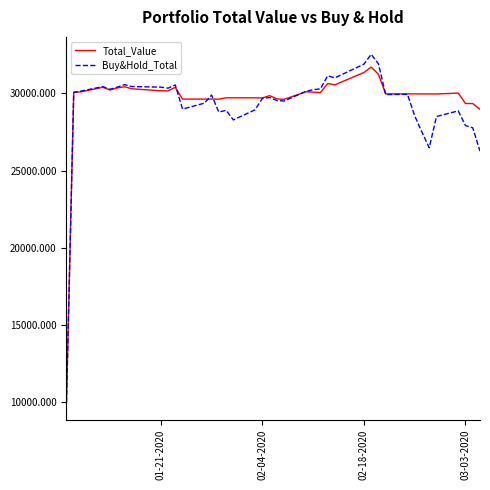

Which series has the widest spread of values?

Buy&Hold_Total